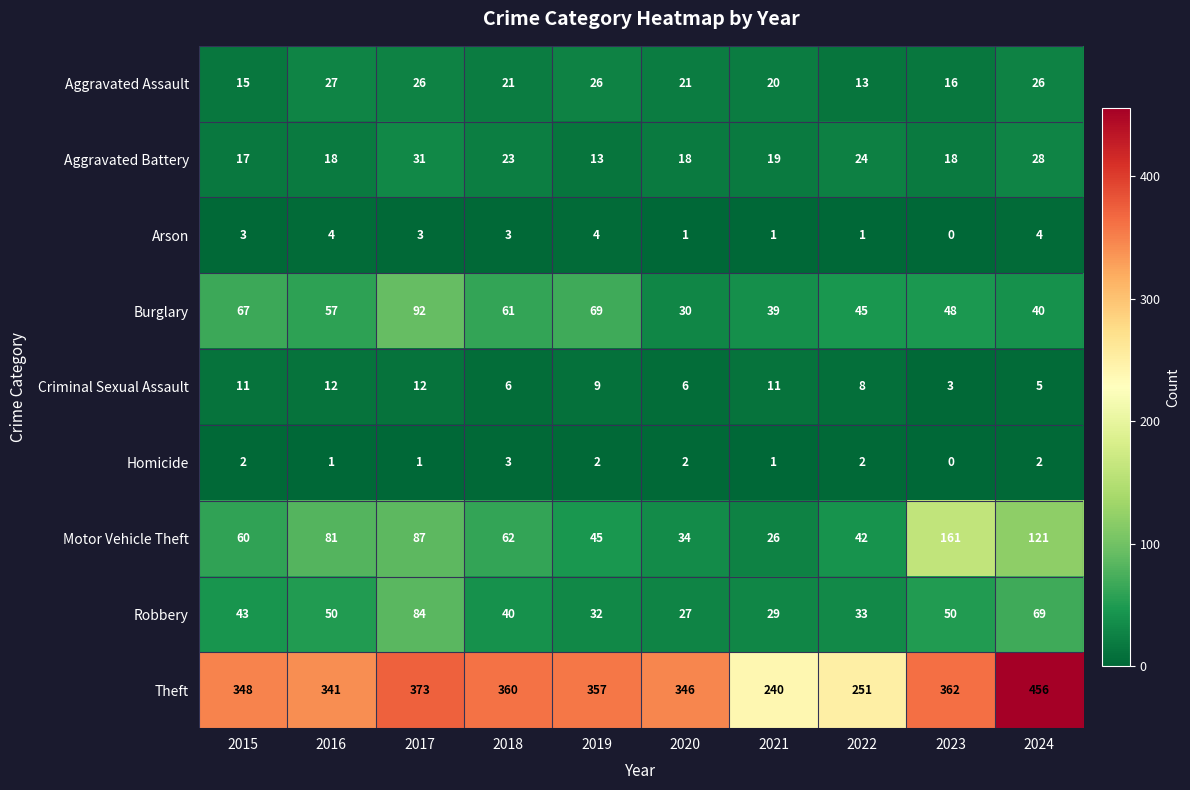

Which series has the largest total across all categories?

Theft